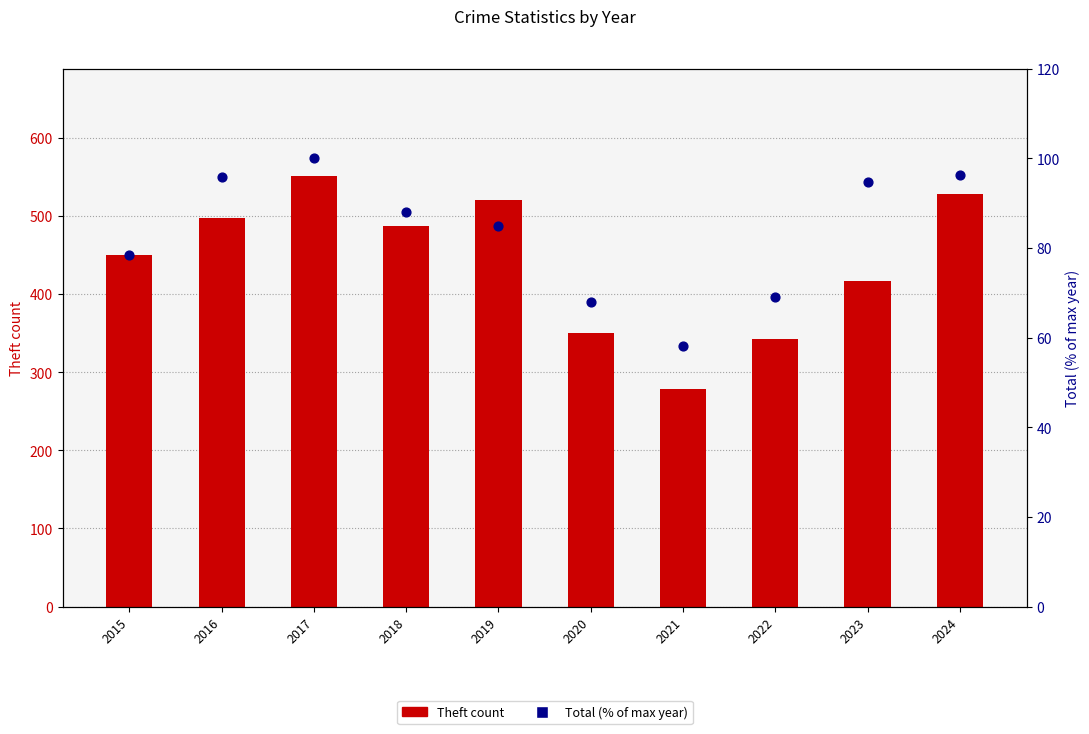

Is the value of Total % of max at 2019 greater than the value of Theft count at 2017?

No